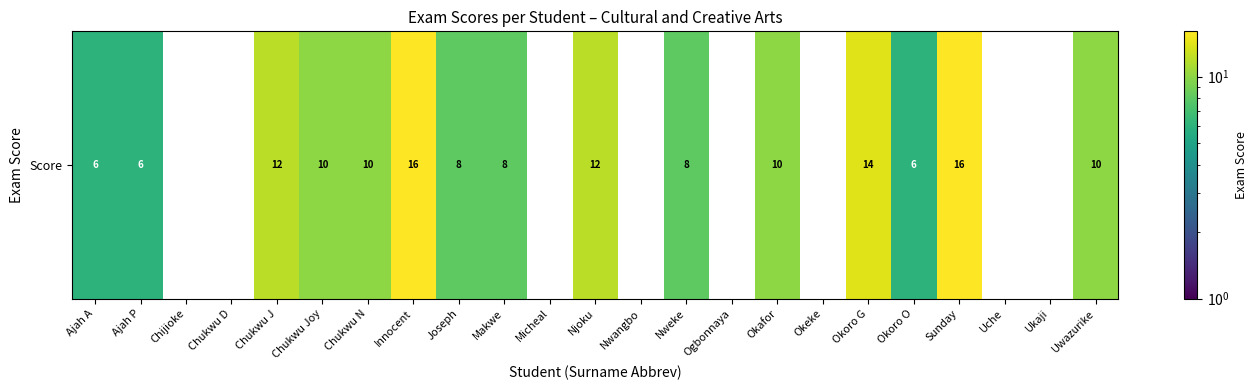

What is the greatest value displayed?

16.0